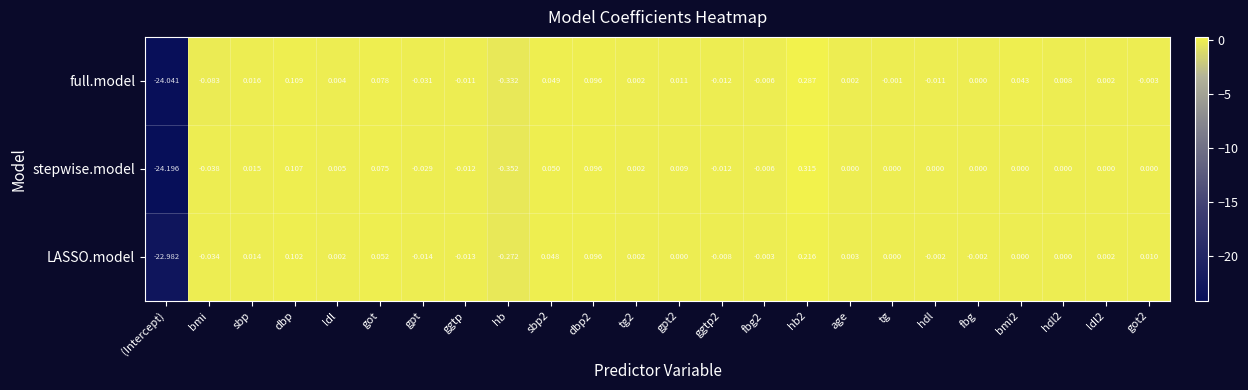

Where is full.model nearest to the value -11?

hb